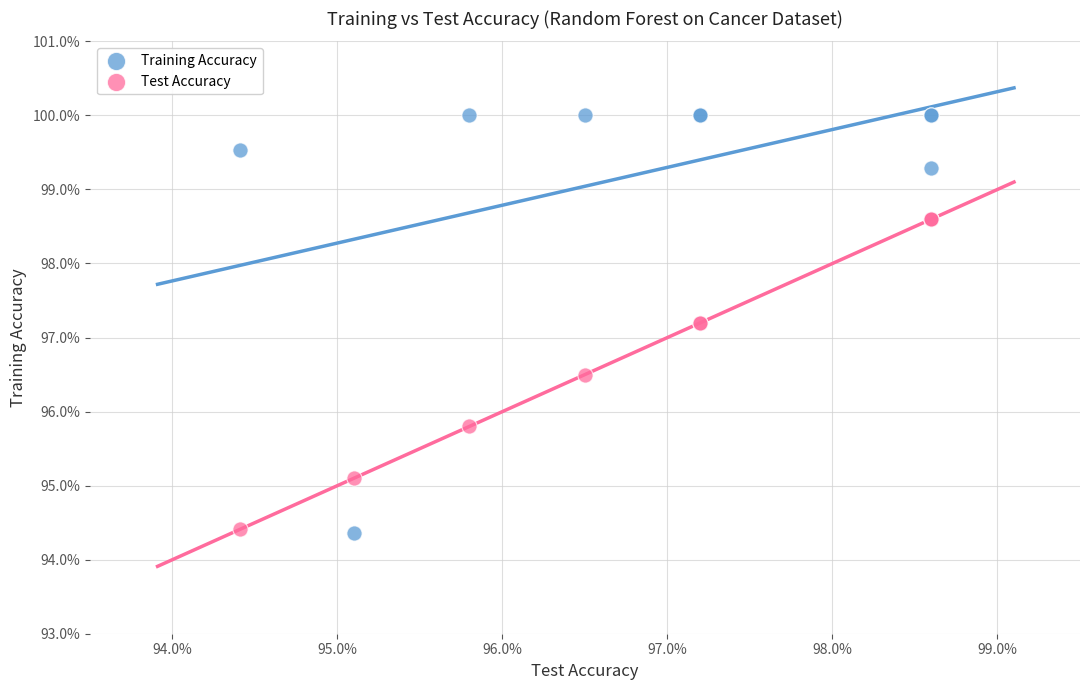

Which series reaches the maximum Y coordinate?

Training Accuracy